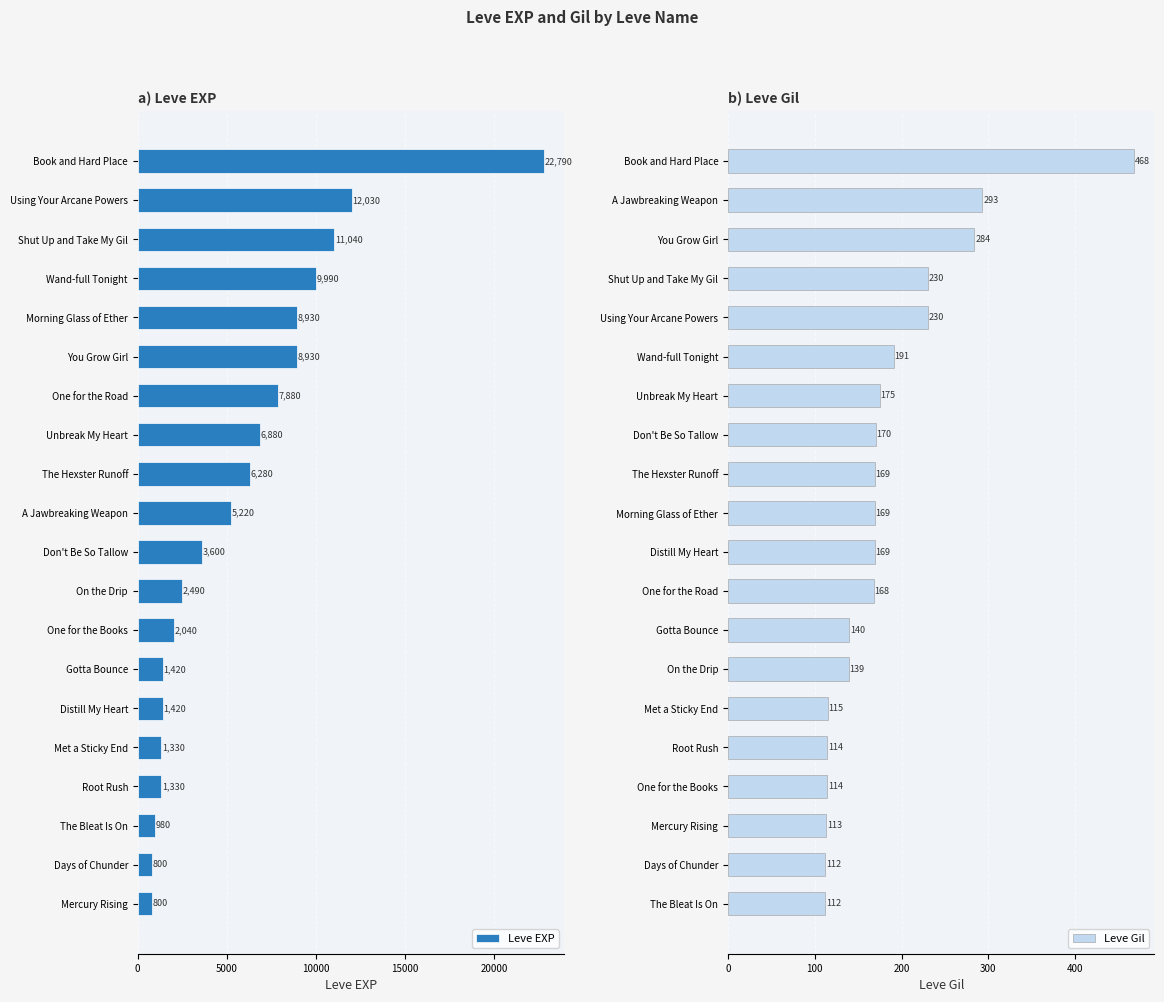

What is the minimum value shown in the chart?

112